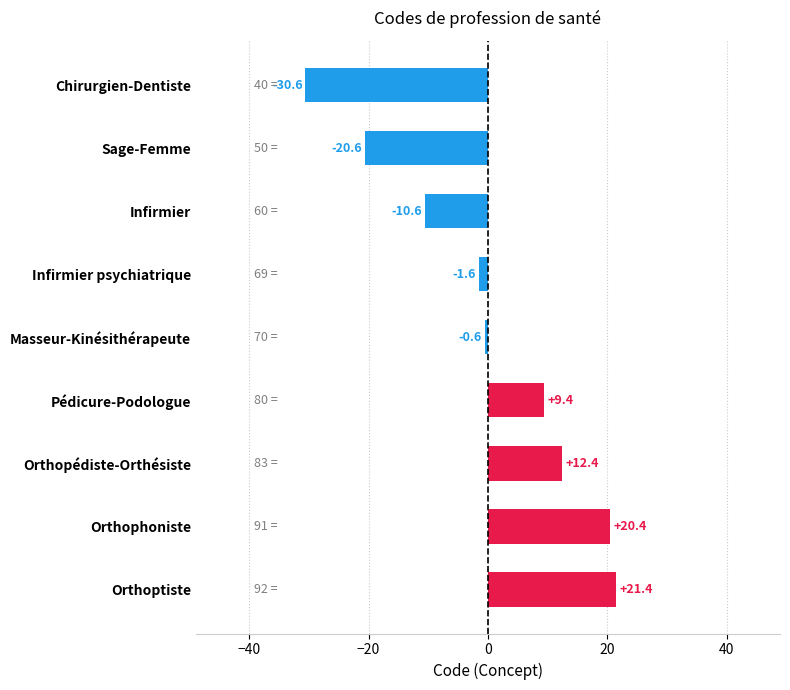

List the labels in order of value, smallest first.

Chirurgien-Dentiste, Sage-Femme, Infirmier, Infirmier psychiatrique, Masseur-Kinésithérapeute, Pédicure-Podologue, Orthopédiste-Orthésiste, Orthophoniste, Orthoptiste